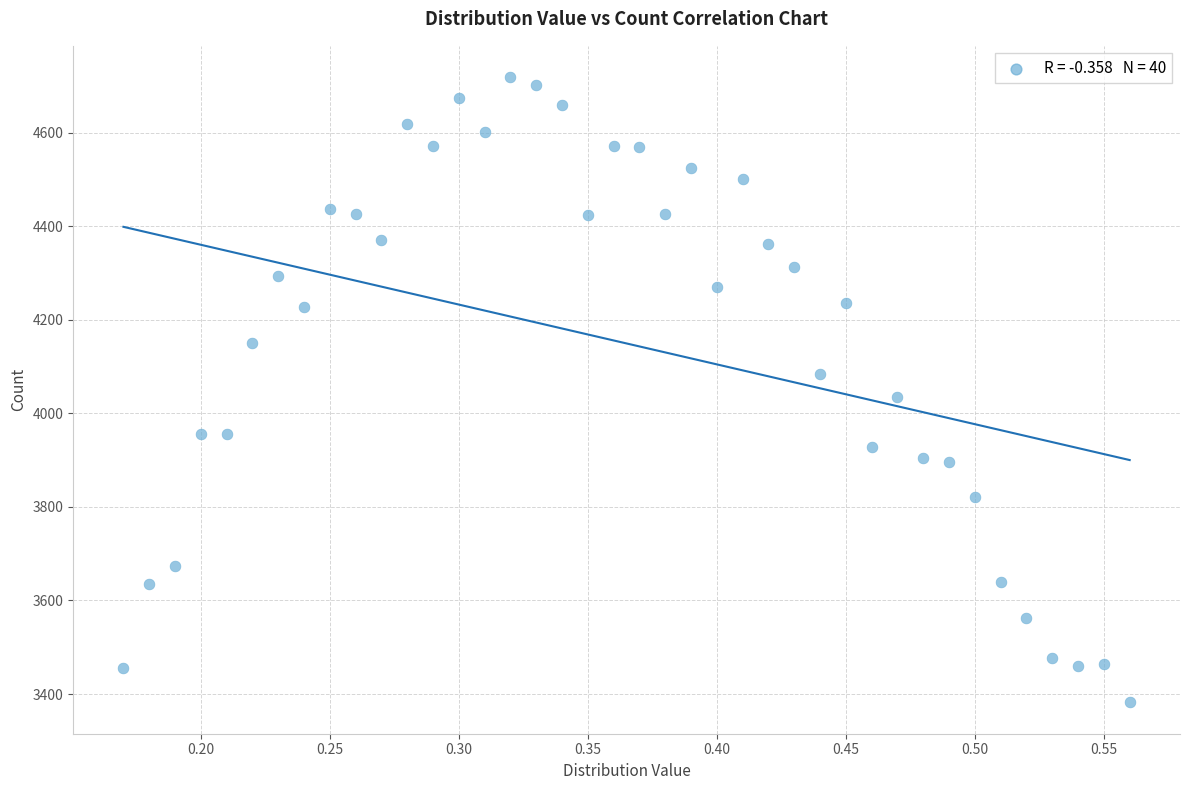

What Y value in the scatter plot is closest to 4050?

4034